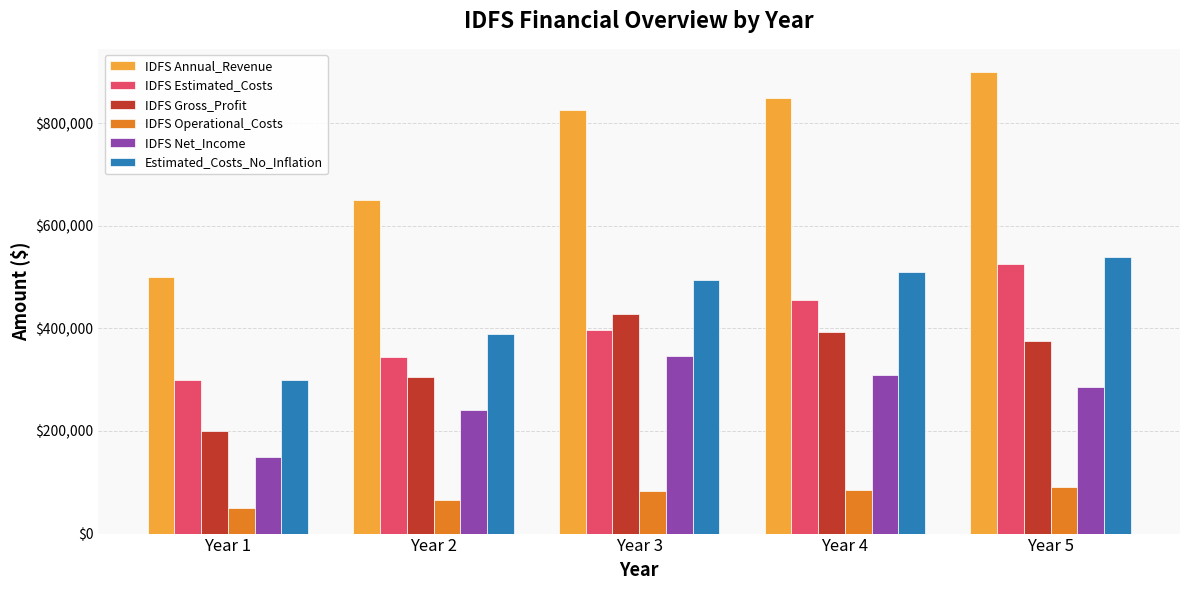

Rank the categories by IDFS Annual_Revenue value from lowest to highest.

Year 1, Year 2, Year 3, Year 4, Year 5